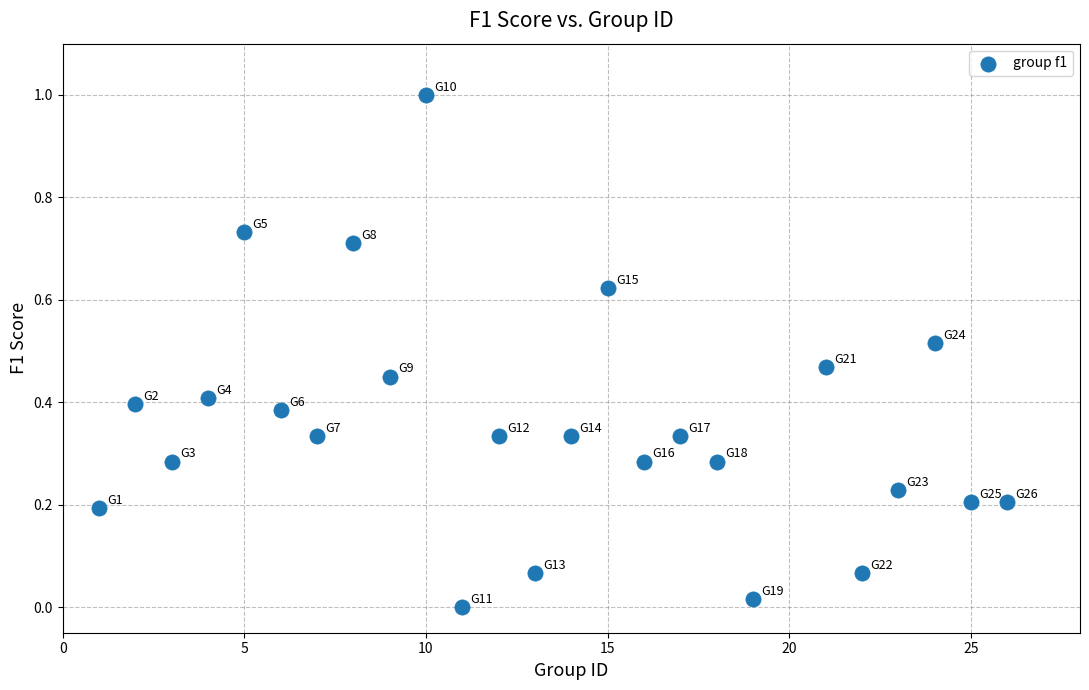

What is the range of X values (max minus min)?

25.0